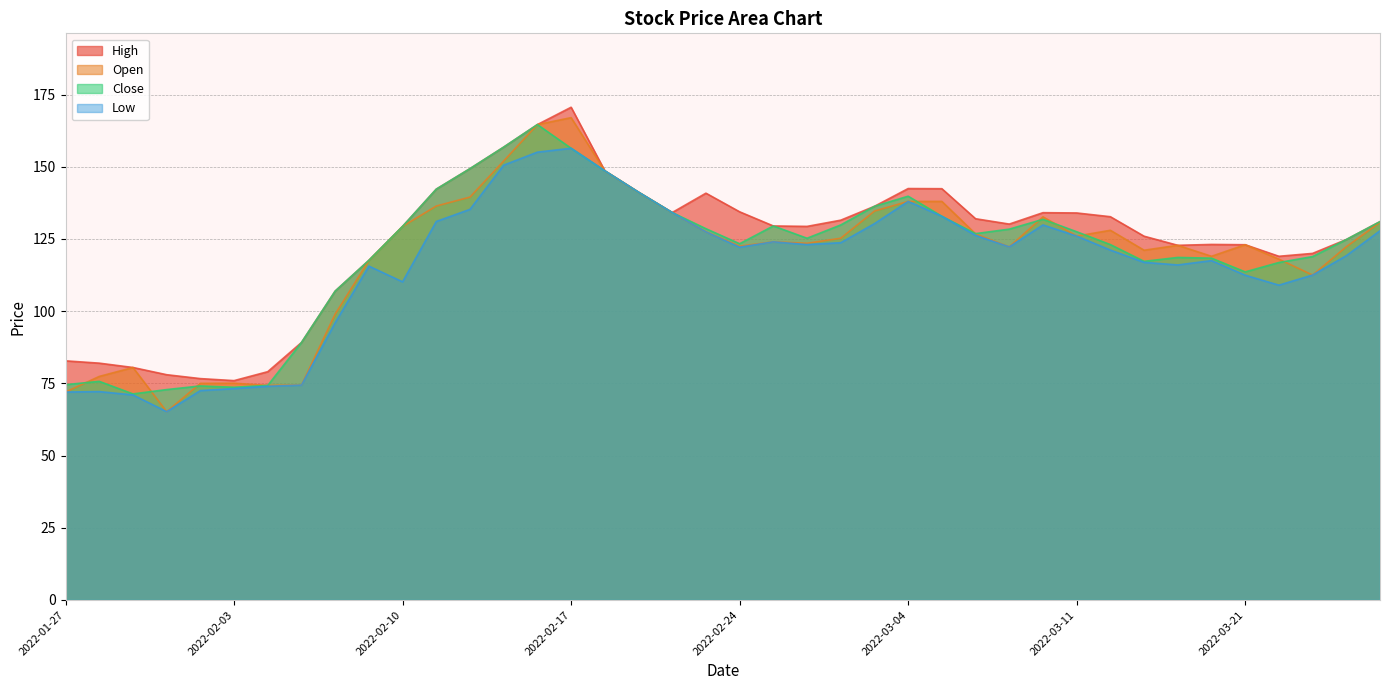

Reading right to left, list all the values displayed in this chart.

Close: 2022-03-25=131.0	2022-03-24=124.8	2022-03-23=118.9	2022-03-22=116.8	2022-03-21=113.6	2022-03-17=118.3	2022-03-16=118.6	2022-03-15=117.2	2022-03-14=123.0	2022-03-11=127.5	2022-03-10=131.8	2022-03-09=128.4	2022-03-08=126.8	2022-03-07=132.8	2022-03-04=139.8	2022-03-03=136.3	2022-03-02=129.8	2022-02-28=125.2	2022-02-25=129.5	2022-02-24=123.3	2022-02-23=128.6	2022-02-22=134.2	2022-02-21=141.2	2022-02-18=148.6	2022-02-17=156.4	2022-02-16=164.6	2022-02-15=156.8	2022-02-14=149.3	2022-02-11=142.2	2022-02-10=129.3	2022-02-09=117.6	2022-02-08=107.0	2022-02-07=89.2	2022-02-04=74.3	2022-02-03=73.7	2022-02-02=74.1	2022-02-01=72.8	2022-01-31=71.3	2022-01-28=75.7	2022-01-27=74.5
High: 2022-03-25=131.0	2022-03-24=124.8	2022-03-23=120.0	2022-03-22=119.0	2022-03-21=123.0	2022-03-17=123.1	2022-03-16=122.8	2022-03-15=126.0	2022-03-14=132.7	2022-03-11=134.0	2022-03-10=134.1	2022-03-09=130.2	2022-03-08=132.0	2022-03-07=142.4	2022-03-04=142.4	2022-03-03=136.3	2022-03-02=131.5	2022-02-28=129.3	2022-02-25=129.5	2022-02-24=134.4	2022-02-23=140.8	2022-02-22=134.2	2022-02-21=141.2	2022-02-18=148.6	2022-02-17=170.6	2022-02-16=164.6	2022-02-15=156.8	2022-02-14=149.3	2022-02-11=142.2	2022-02-10=129.3	2022-02-09=117.6	2022-02-08=107.0	2022-02-07=89.2	2022-02-04=79.0	2022-02-03=76.0	2022-02-02=76.7	2022-02-01=78.0	2022-01-31=80.5	2022-01-28=82.0	2022-01-27=82.8
Open: 2022-03-25=130.8	2022-03-24=122.3	2022-03-23=112.5	2022-03-22=118.0	2022-03-21=123.0	2022-03-17=119.0	2022-03-16=122.8	2022-03-15=121.1	2022-03-14=128.0	2022-03-11=126.0	2022-03-10=132.7	2022-03-09=122.2	2022-03-08=126.8	2022-03-07=138.0	2022-03-04=138.0	2022-03-03=134.7	2022-03-02=125.2	2022-02-28=123.5	2022-02-25=124.0	2022-02-24=122.5	2022-02-23=127.5	2022-02-22=134.2	2022-02-21=141.2	2022-02-18=148.6	2022-02-17=167.0	2022-02-16=164.6	2022-02-15=152.0	2022-02-14=139.5	2022-02-11=136.4	2022-02-10=129.3	2022-02-09=117.5	2022-02-08=99.0	2022-02-07=74.4	2022-02-04=74.3	2022-02-03=75.0	2022-02-02=75.0	2022-02-01=65.2	2022-01-31=80.5	2022-01-28=77.4	2022-01-27=72.0
Low: 2022-03-25=127.8	2022-03-24=119.2	2022-03-23=112.5	2022-03-22=109.0	2022-03-21=112.5	2022-03-17=117.5	2022-03-16=116.0	2022-03-15=116.9	2022-03-14=121.2	2022-03-11=126.0	2022-03-10=129.8	2022-03-09=122.2	2022-03-08=126.2	2022-03-07=132.8	2022-03-04=138.0	2022-03-03=130.3	2022-03-02=123.7	2022-02-28=123.0	2022-02-25=124.0	2022-02-24=122.2	2022-02-23=127.5	2022-02-22=134.2	2022-02-21=141.2	2022-02-18=148.6	2022-02-17=156.4	2022-02-16=155.1	2022-02-15=150.6	2022-02-14=135.2	2022-02-11=131.1	2022-02-10=110.2	2022-02-09=115.6	2022-02-08=96.0	2022-02-07=74.4	2022-02-04=74.0	2022-02-03=73.2	2022-02-02=72.5	2022-02-01=65.2	2022-01-31=71.0	2022-01-28=72.2	2022-01-27=72.0